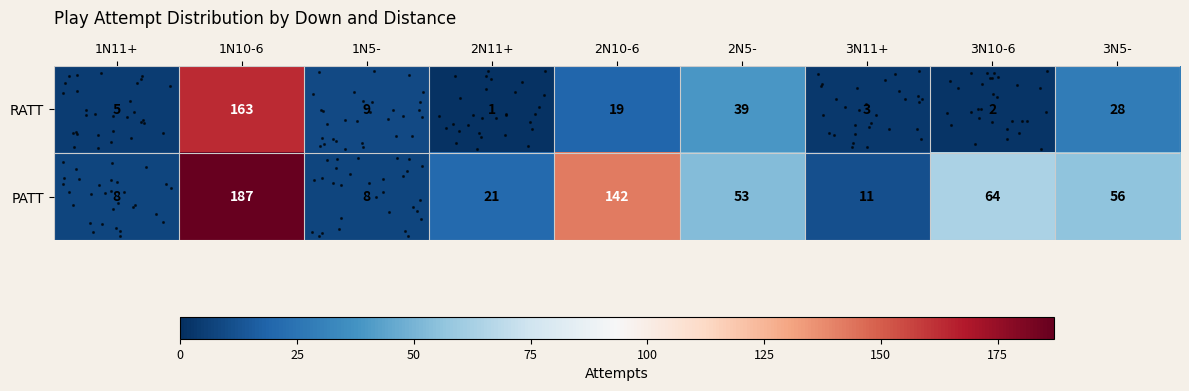

Which has a higher value, 3N11+ or 1N5-?

1N5-